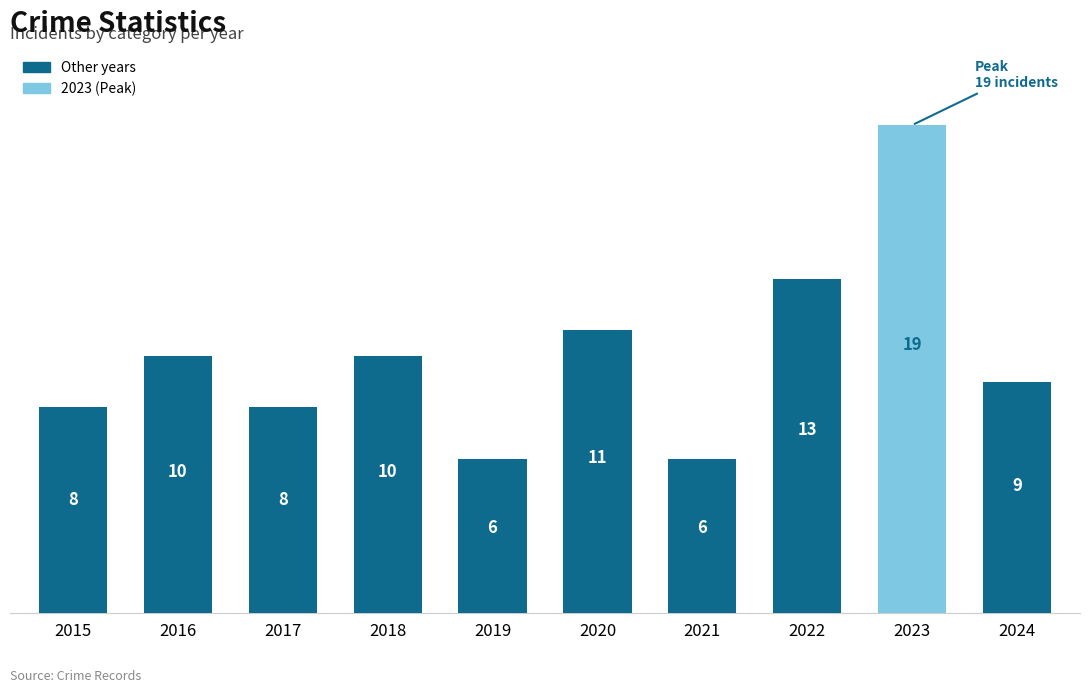

What is the value of the 1st bar from the left?

8